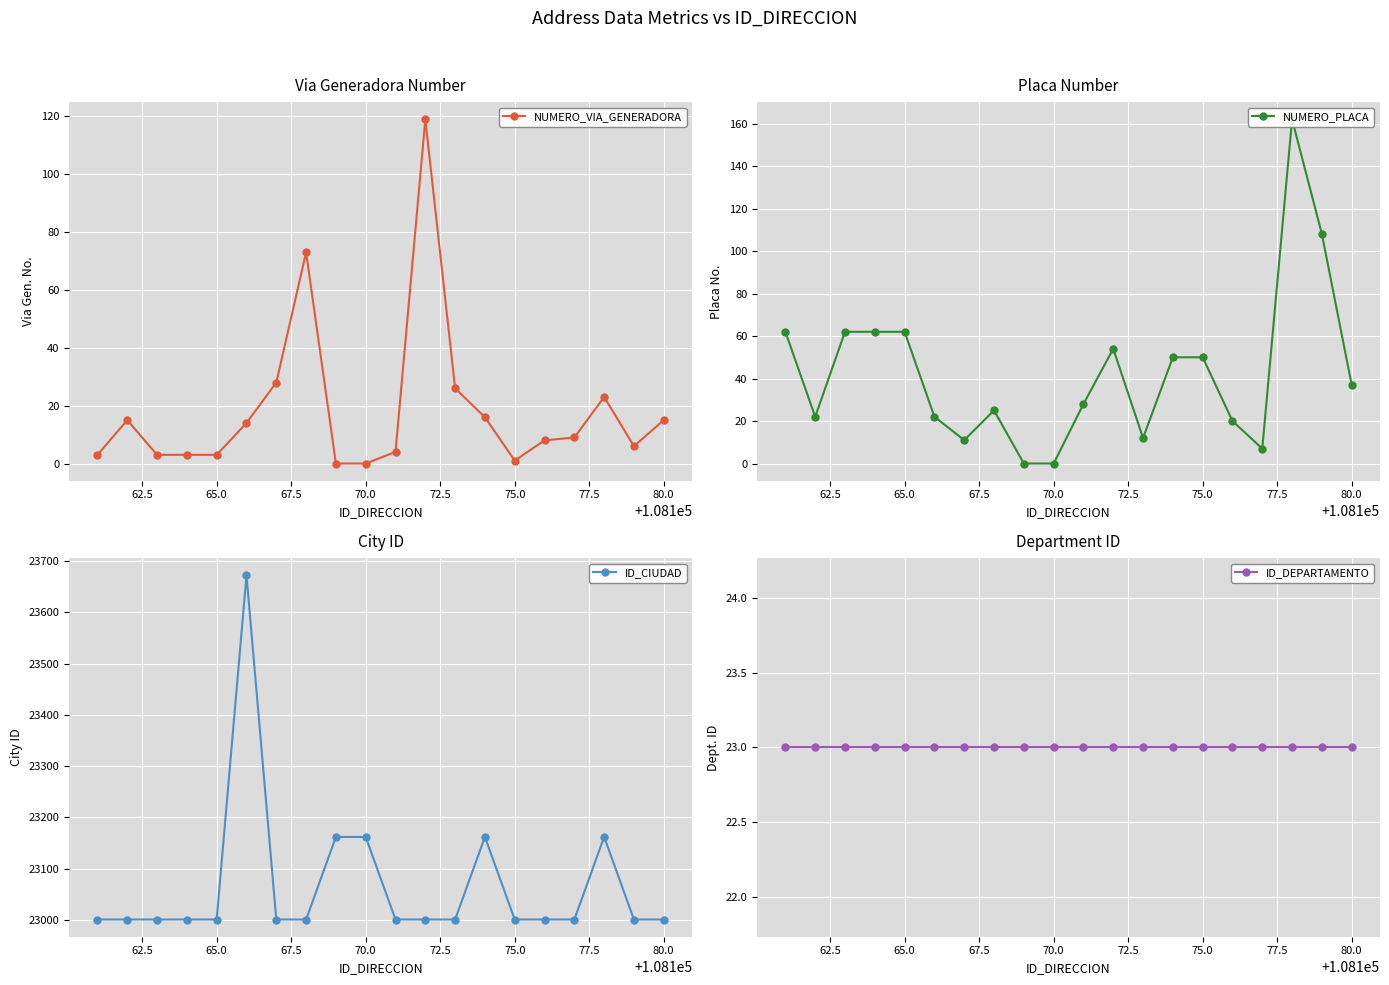

In NUMERO_PLACA, how many points are lower than both neighbors (excluding endpoints)?

4